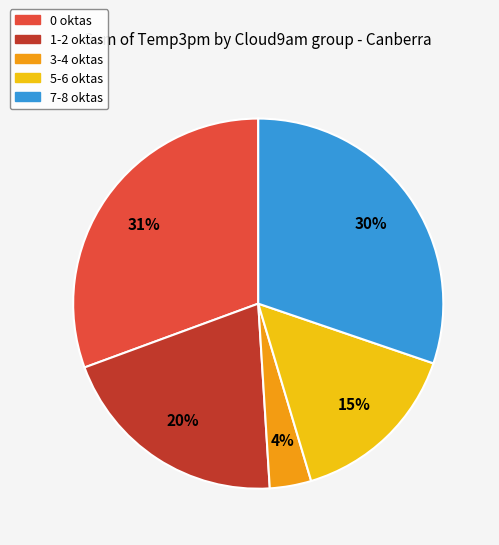

Is there a majority slice in this chart?

No